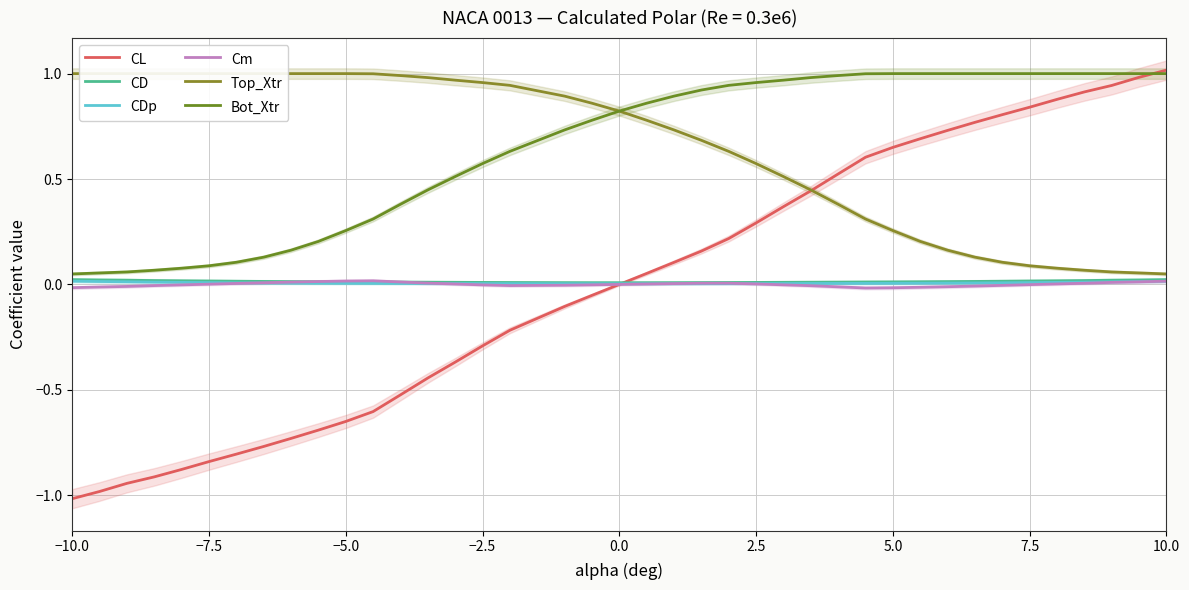

What is the difference between the maximum and minimum values in the CL series?

2.0